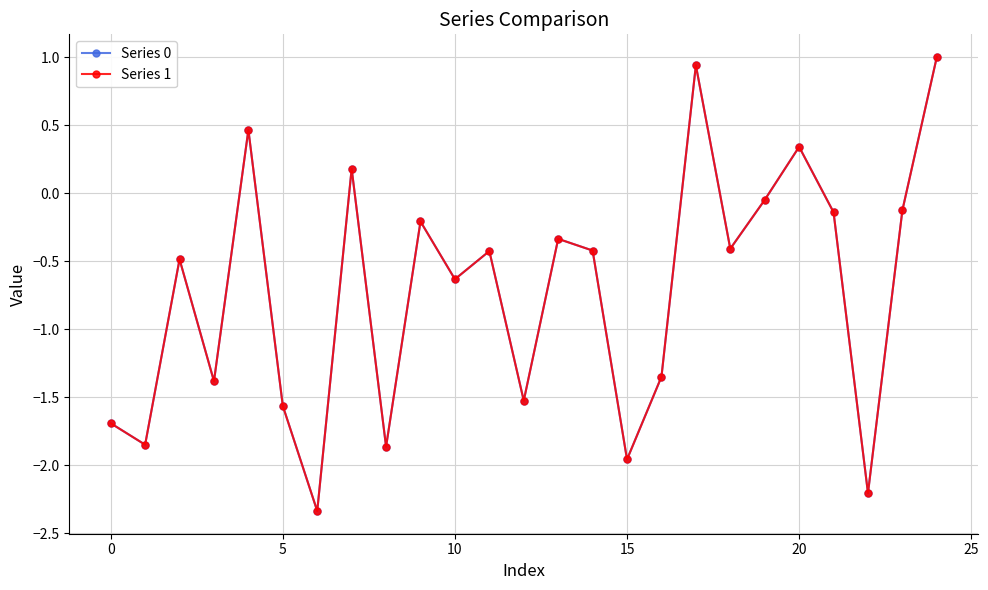

At how many categories does at least one series exceed -1?

15